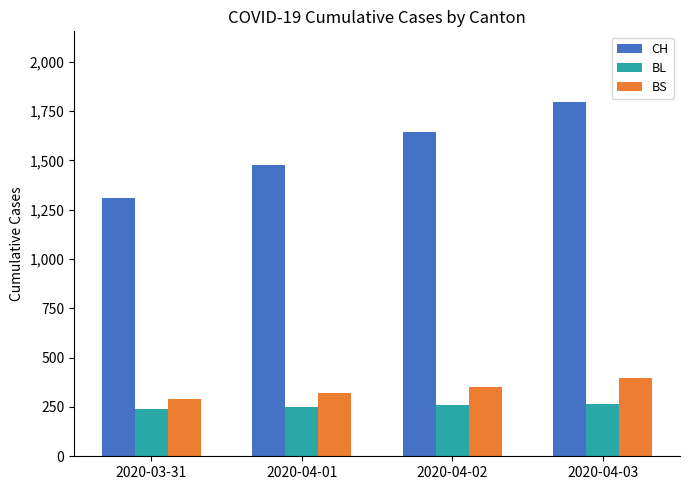

Between 2020-04-01 and 2020-04-02, which series saw the biggest shift?

CH